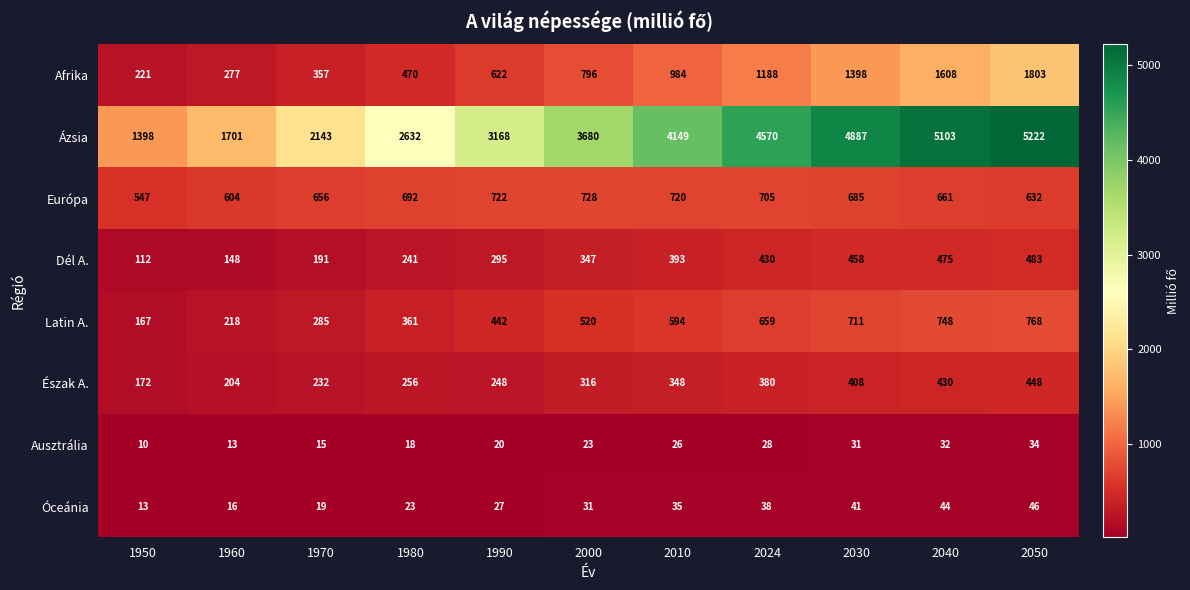

Count the number of data series in this chart.

8